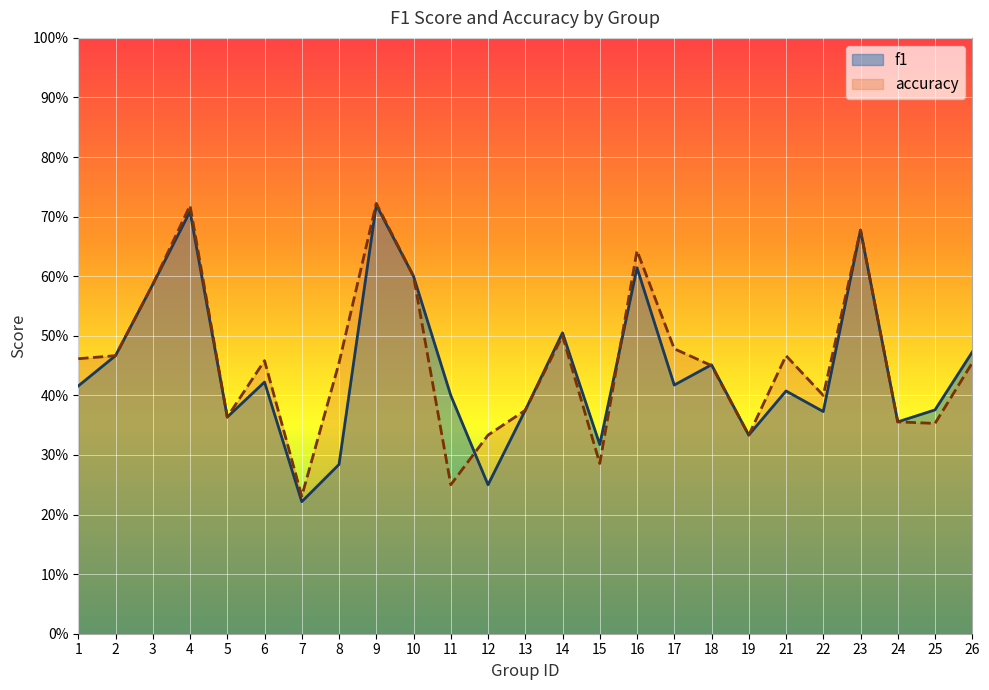

What are all the series names shown in the legend?

f1, accuracy